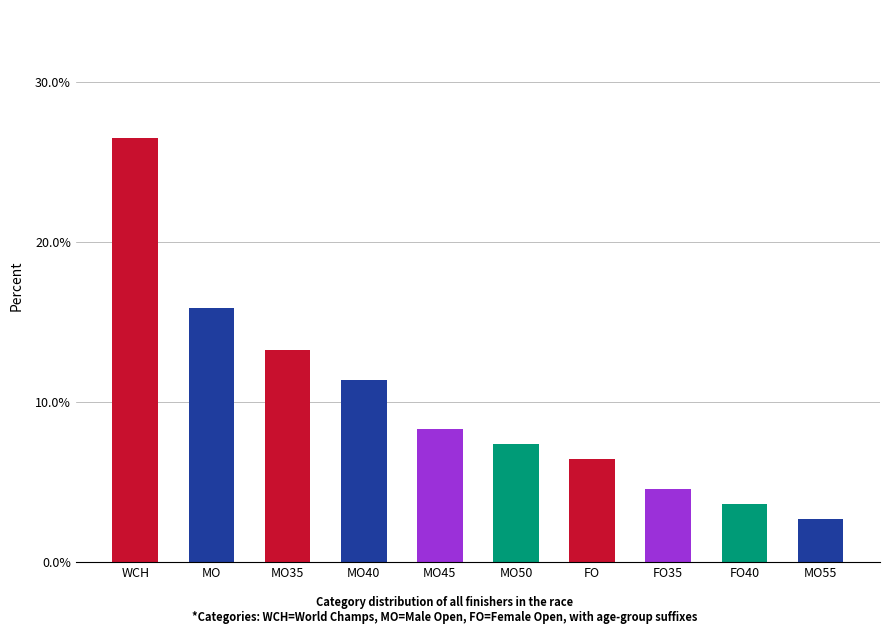

Reading left to right, extract all data points from this chart.

WCH=26.5	MO=15.9	MO35=13.2	MO40=11.4	MO45=8.3	MO50=7.4	FO=6.4	FO35=4.6	FO40=3.6	MO55=2.7